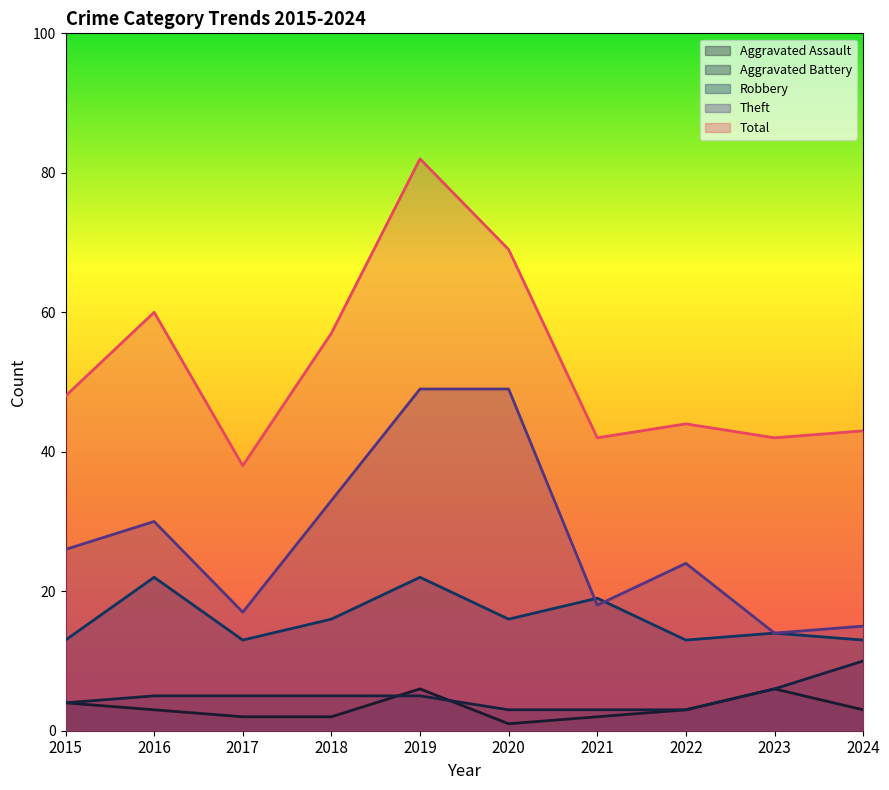

Which series has the largest total across all categories?

Total